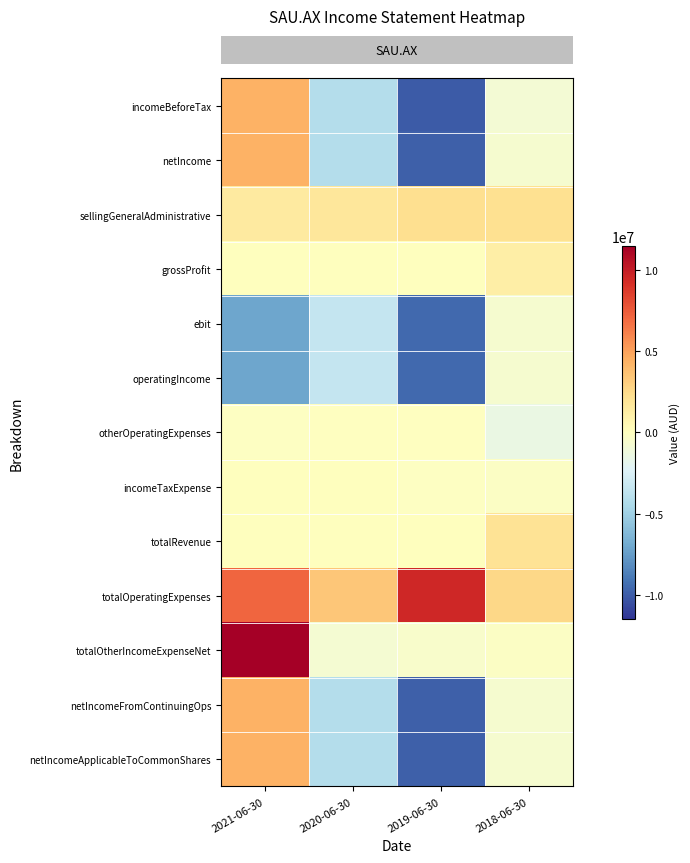

What is the difference between the highest and lowest values at 2018-06-30?

4167518